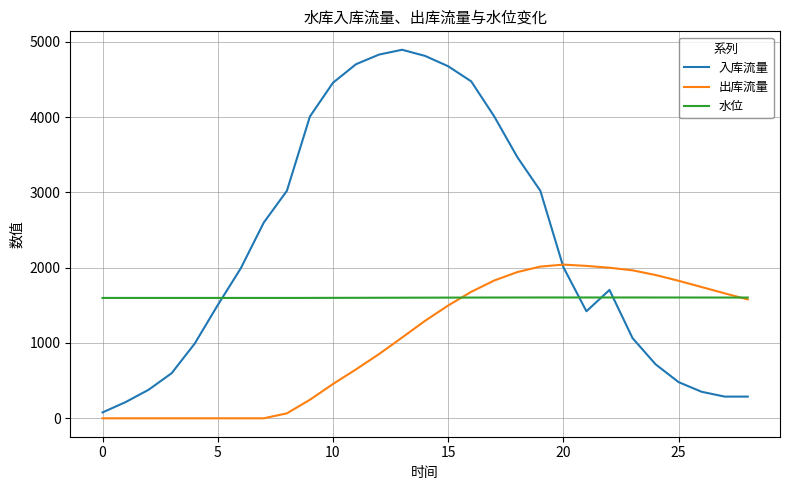

Rank the series by their maximum value, from lowest to highest.

水位, 出库流量, 入库流量